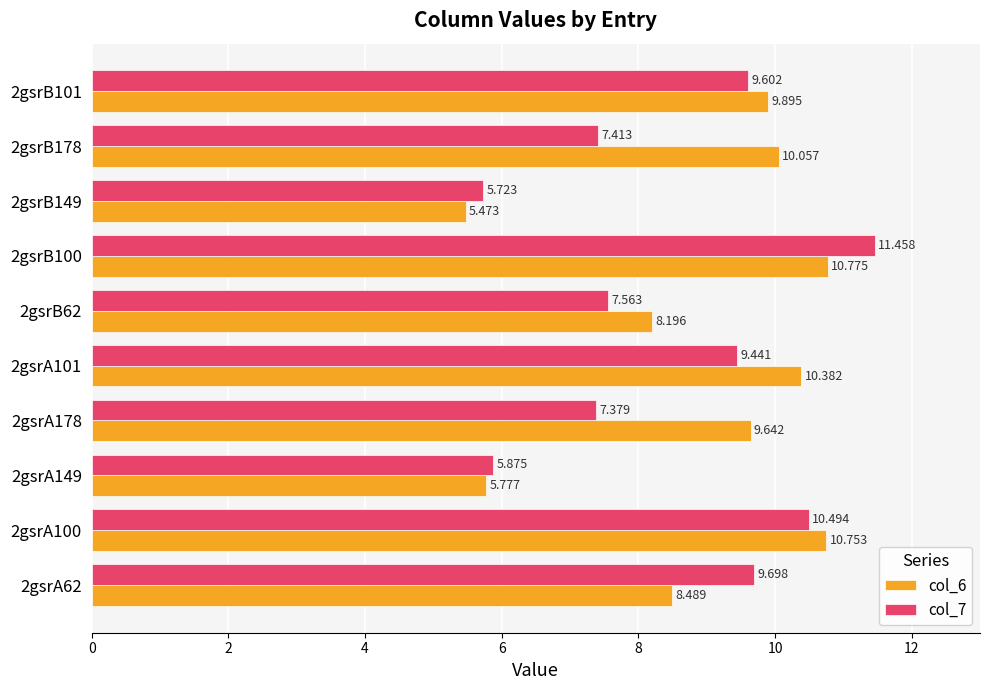

Which series has the largest range (max minus min)?

col_7